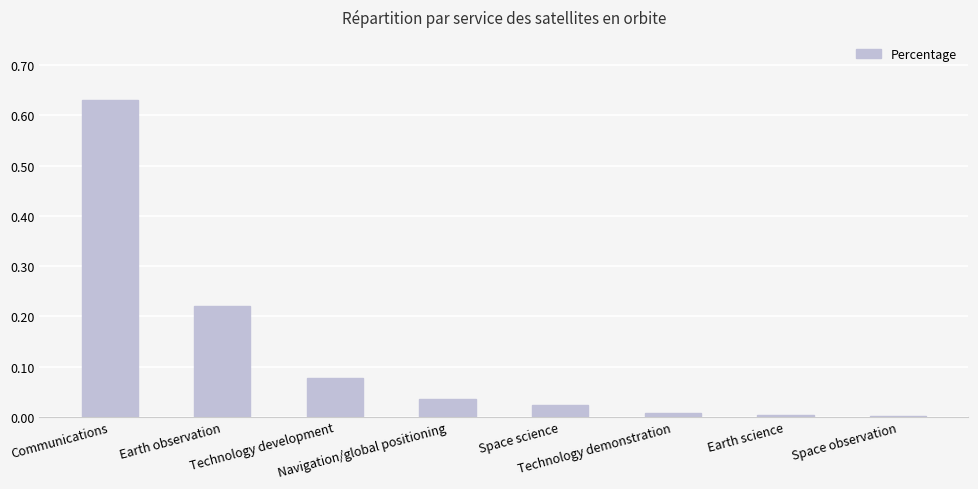

What is the sum of all values?

1.0